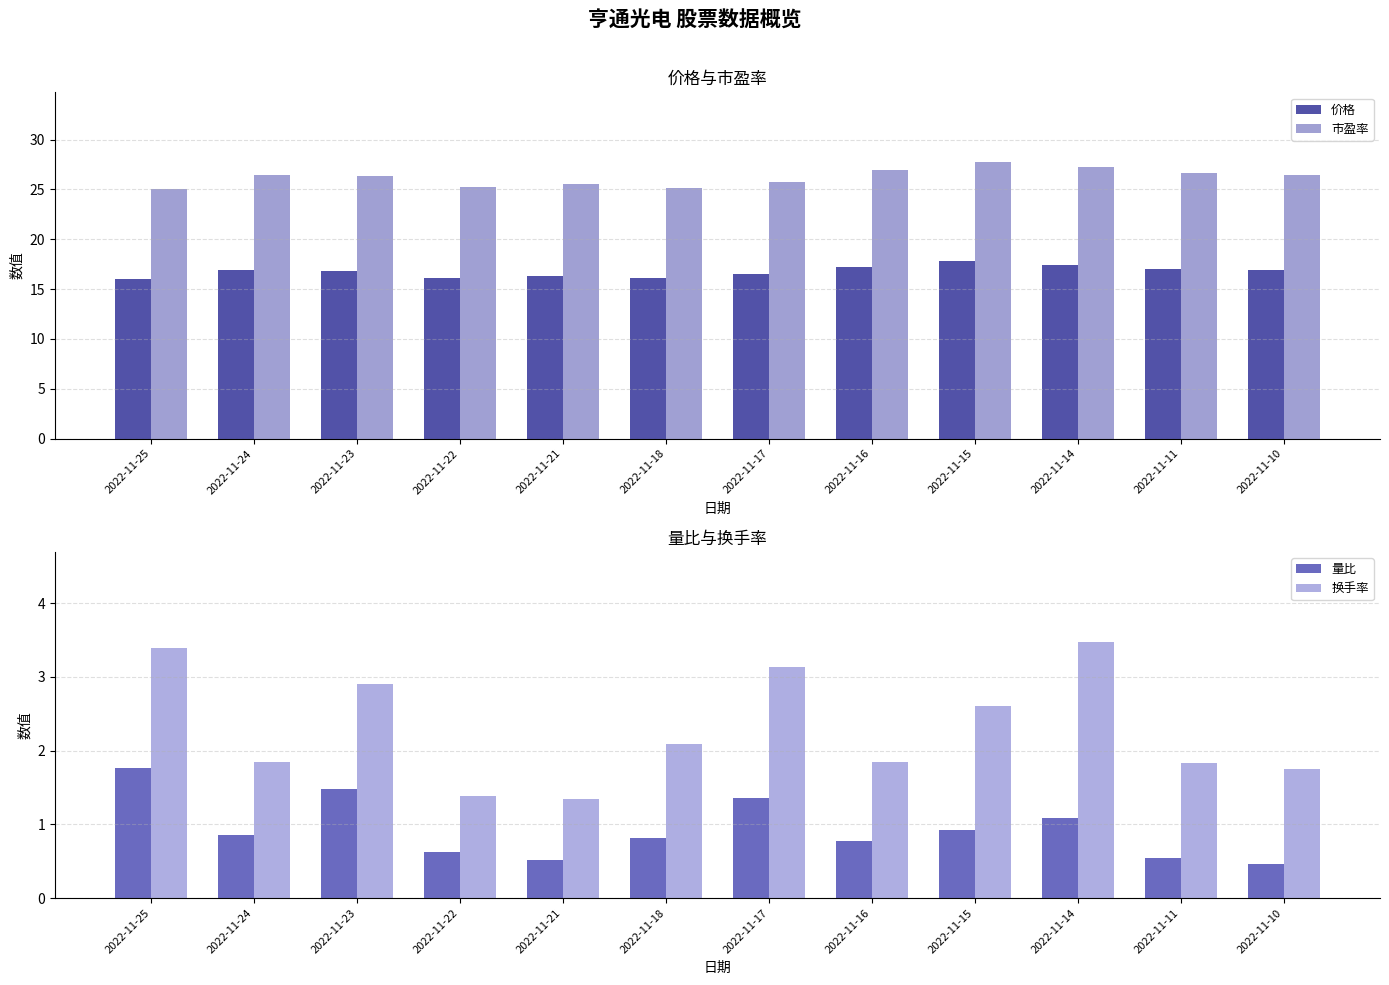

How many groups of bars are there?

12